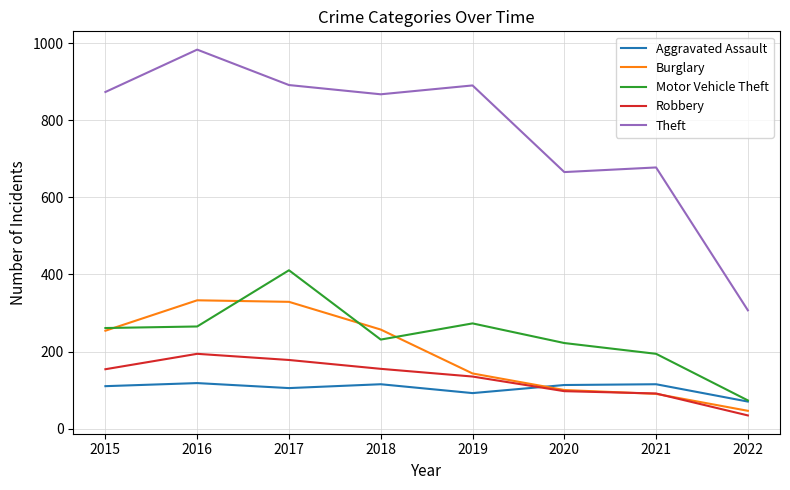

What is the difference between the highest and lowest values at 2019?

799